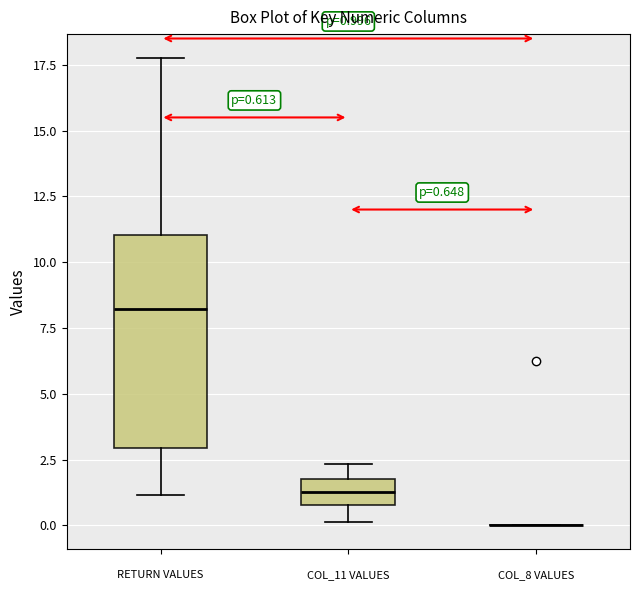

Comparing the boxes themselves (not the whiskers), which one is the tallest?

RETURN VALUES